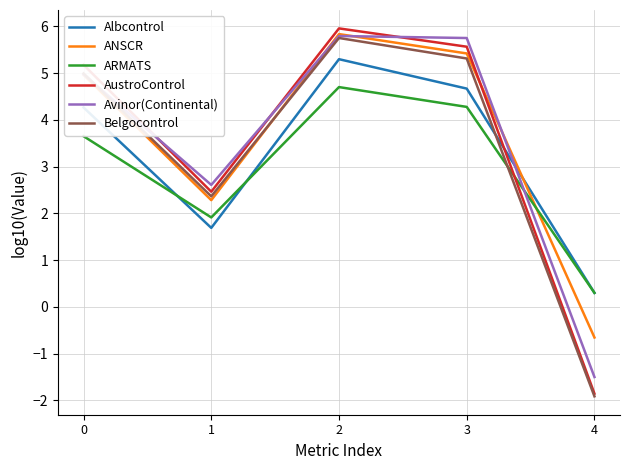

Rank the categories by Belgocontrol value from highest to lowest.

2, 3, 0, 1, 4